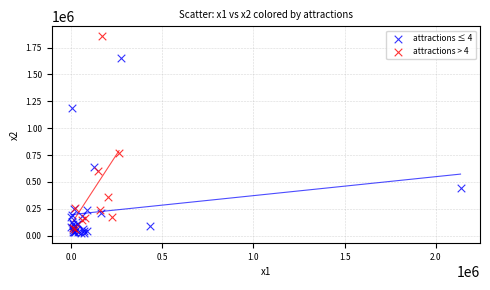

Which series has the widest spread of Y values?

attractions > 4